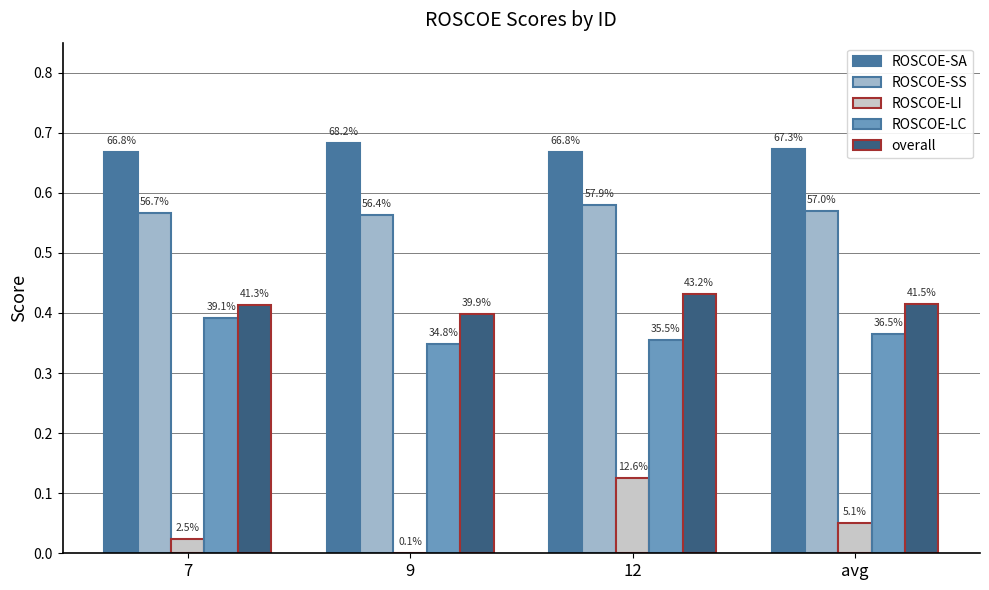

Reading left to right, transcribe all the data shown in this chart.

ROSCOE-SA: 0.7	0.7	0.7	0.7
ROSCOE-SS: 0.6	0.6	0.6	0.6
ROSCOE-LI: 0.0	0.0	0.1	0.1
ROSCOE-LC: 0.4	0.3	0.4	0.4
overall: 0.4	0.4	0.4	0.4